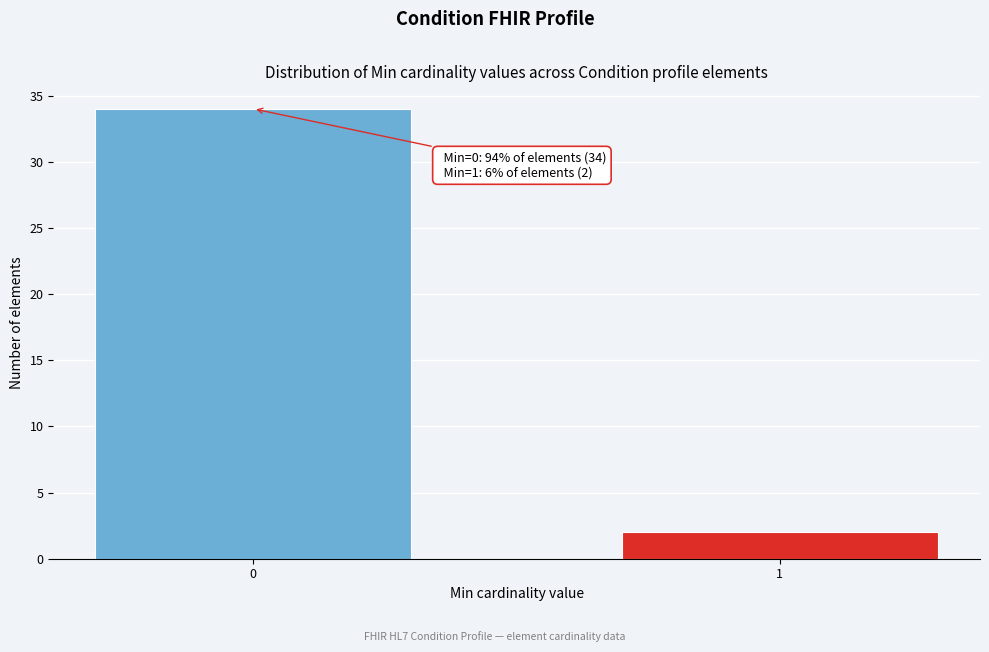

Reading left to right, extract all data points from this chart.

0=34	1=2